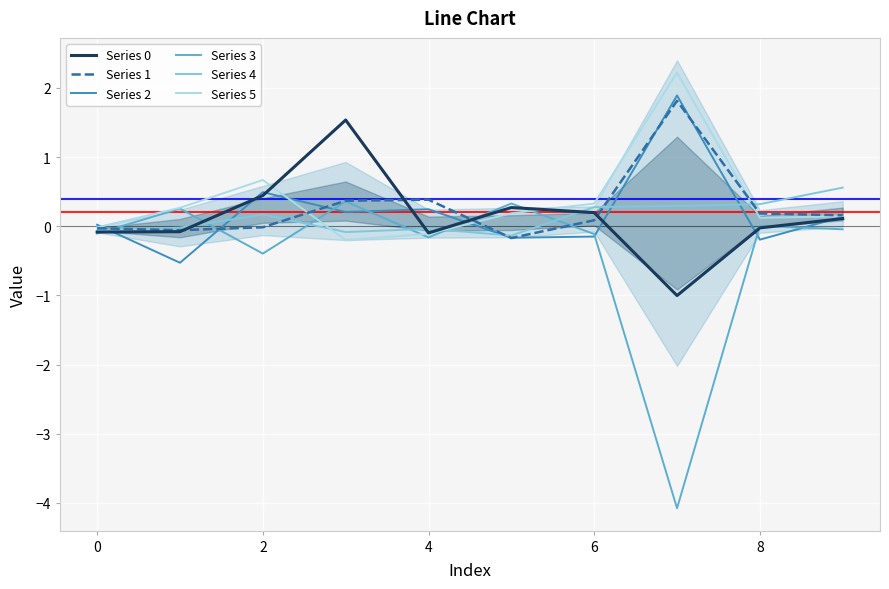

How many interior local valleys does the Series 5 series have?

2